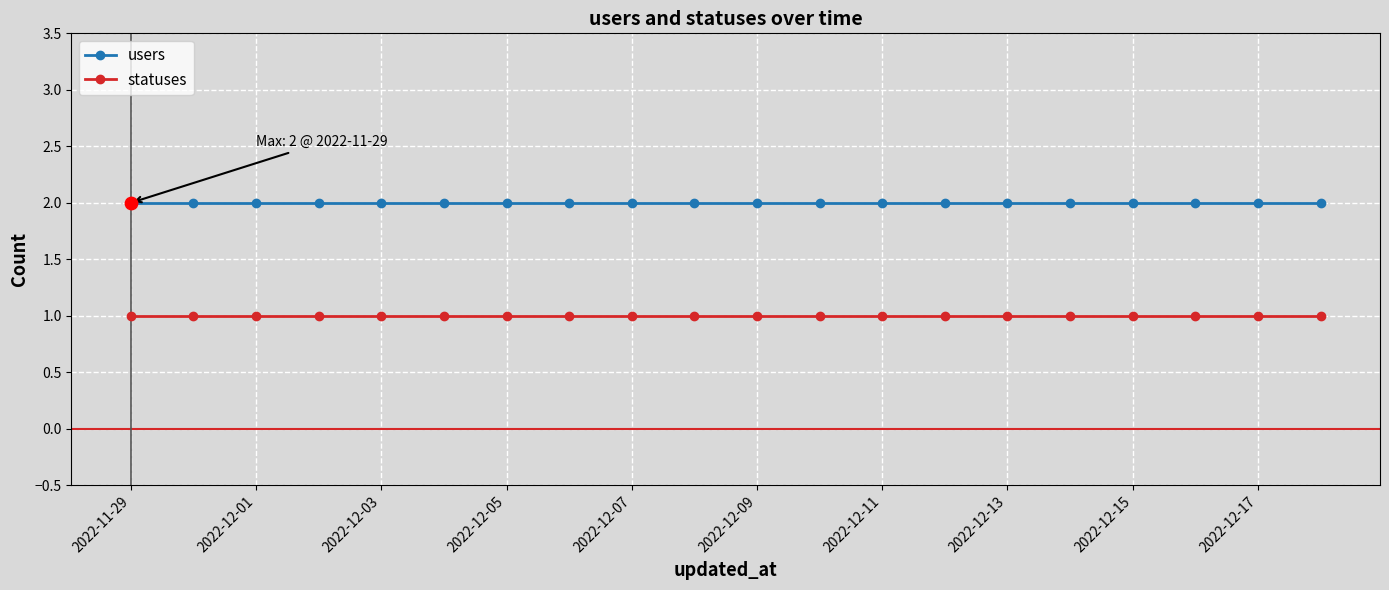

Which series has the largest total across all categories?

users